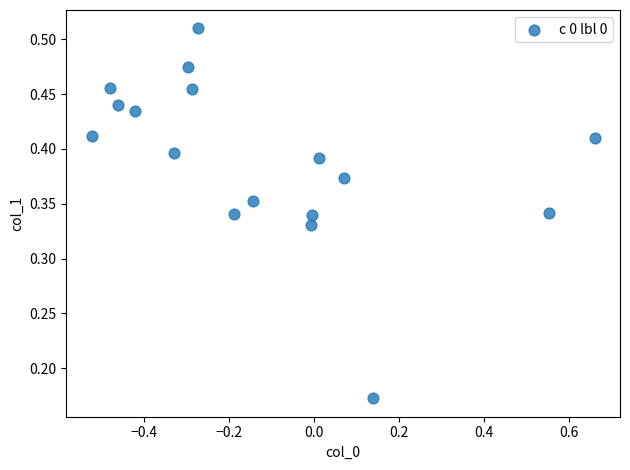

What is the range of X values (max minus min)?

1.2